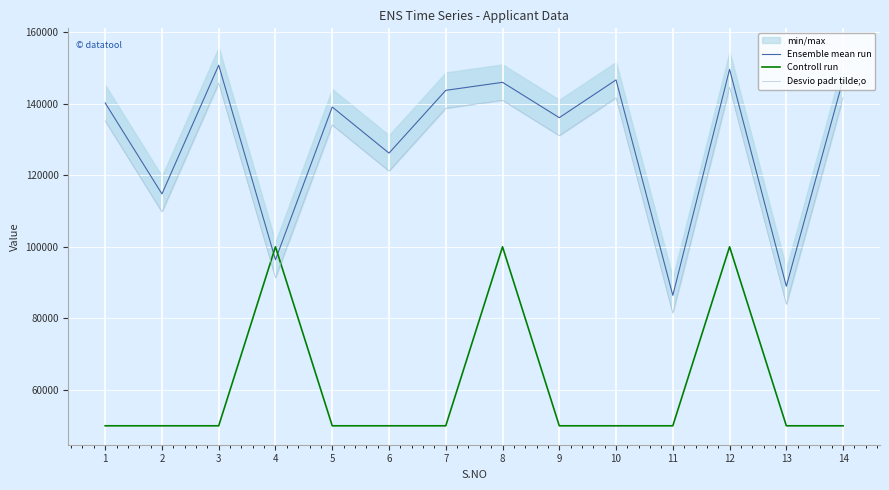

Where is Controll run nearest to the value 75000?

1